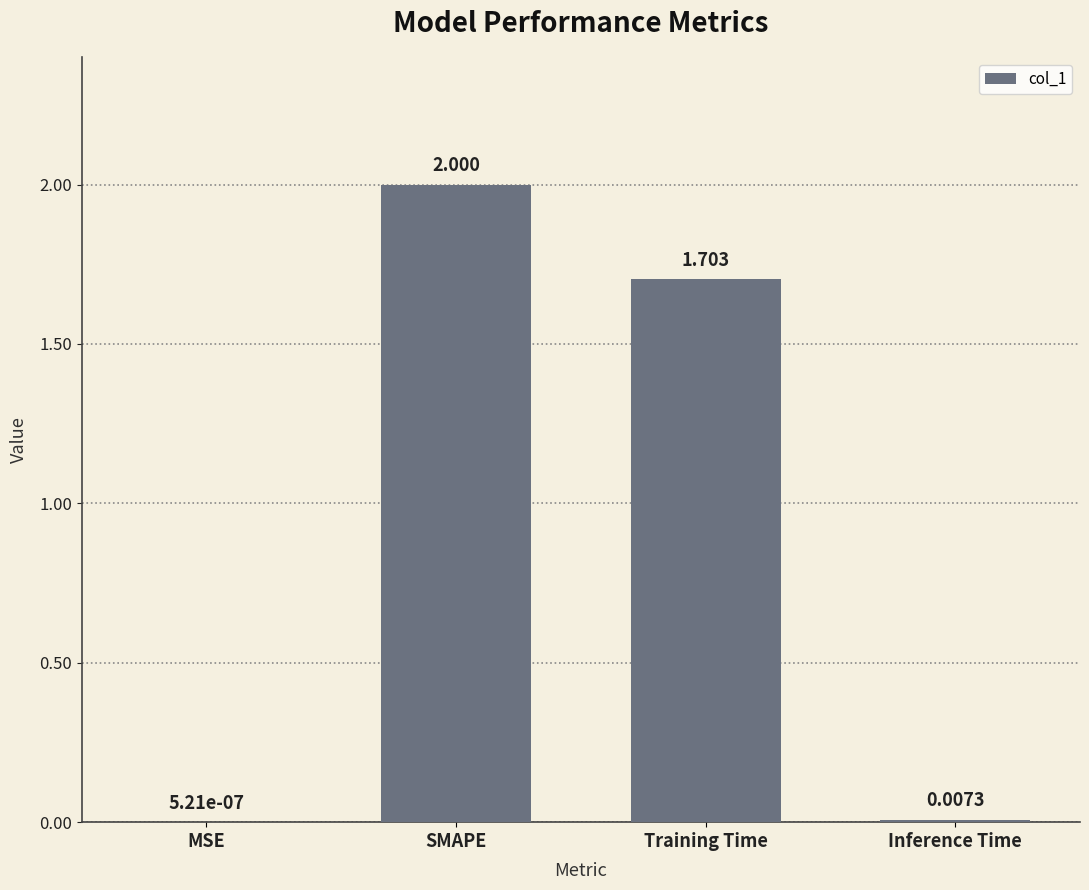

At which label does the data first exceed 1?

SMAPE